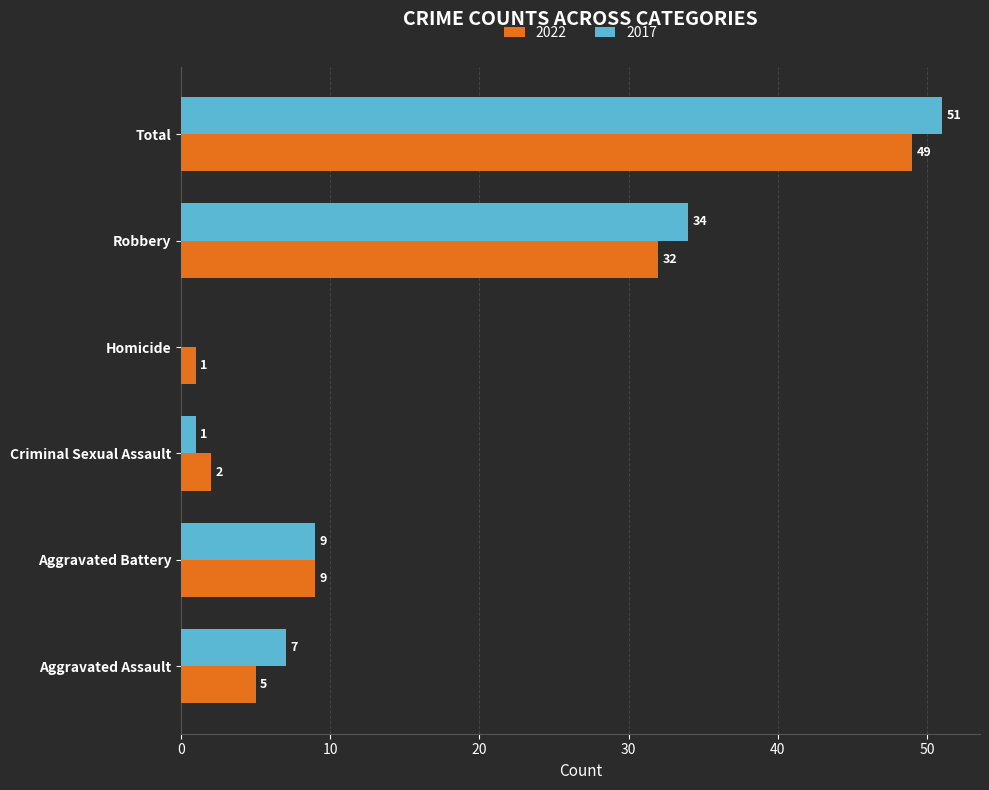

What is the approximate value of 2022 at Total, to the nearest 5?

50